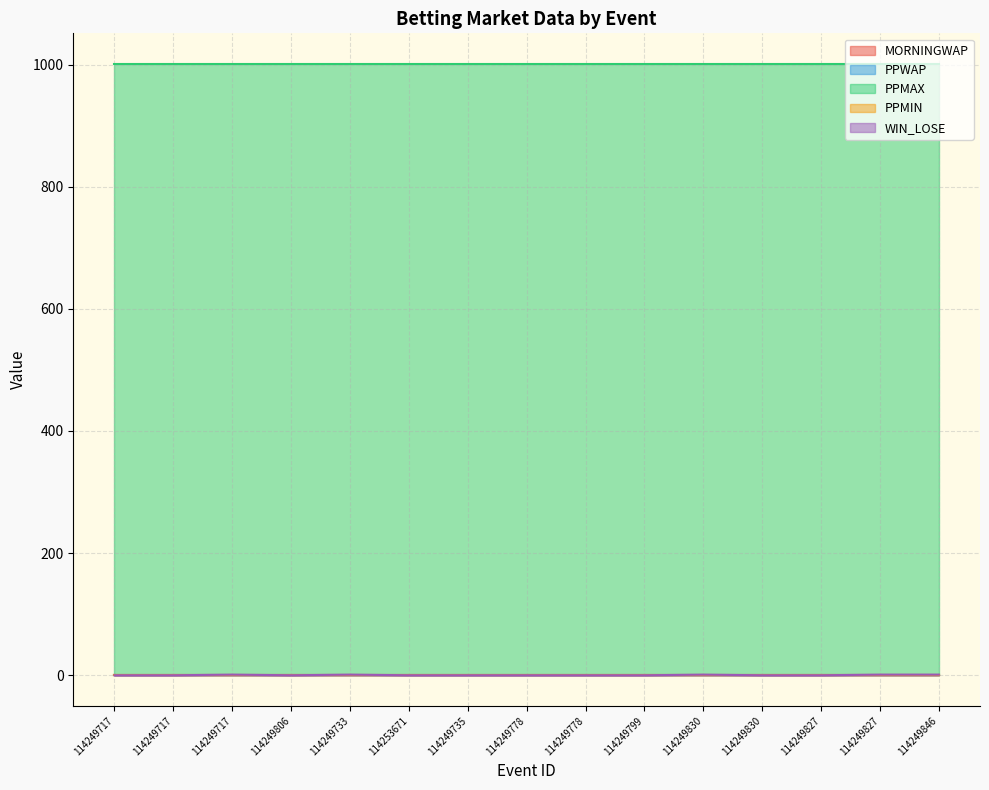

How many data points does each series have?

15